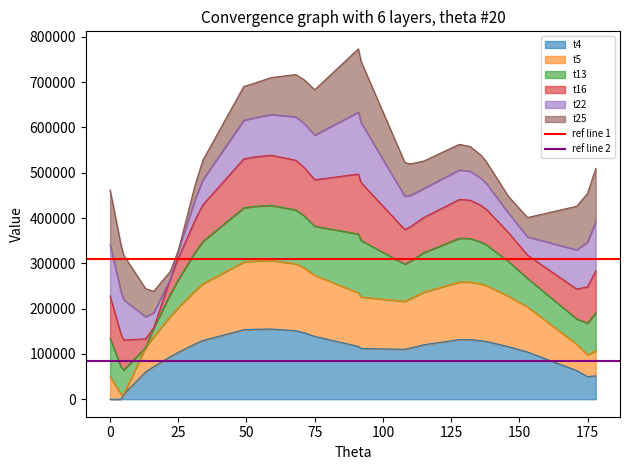

Rank the series at 0 from lowest to highest value.

ref line 2, ref line 1